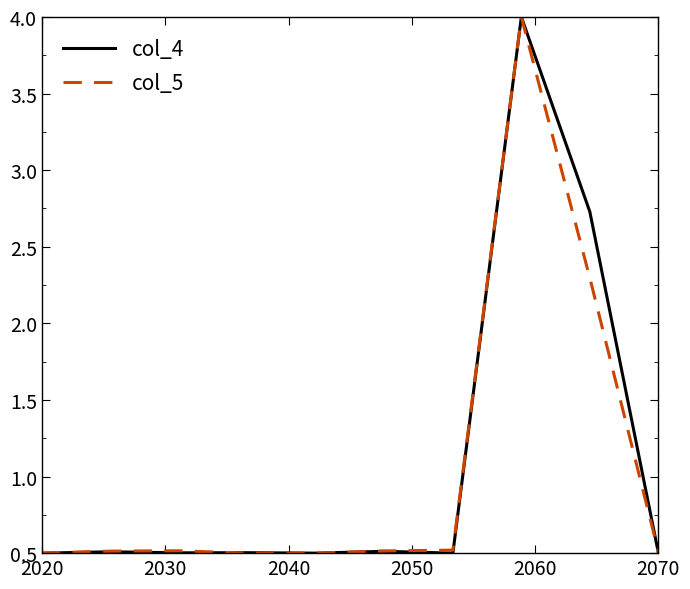

What is the greatest value displayed?

4.0